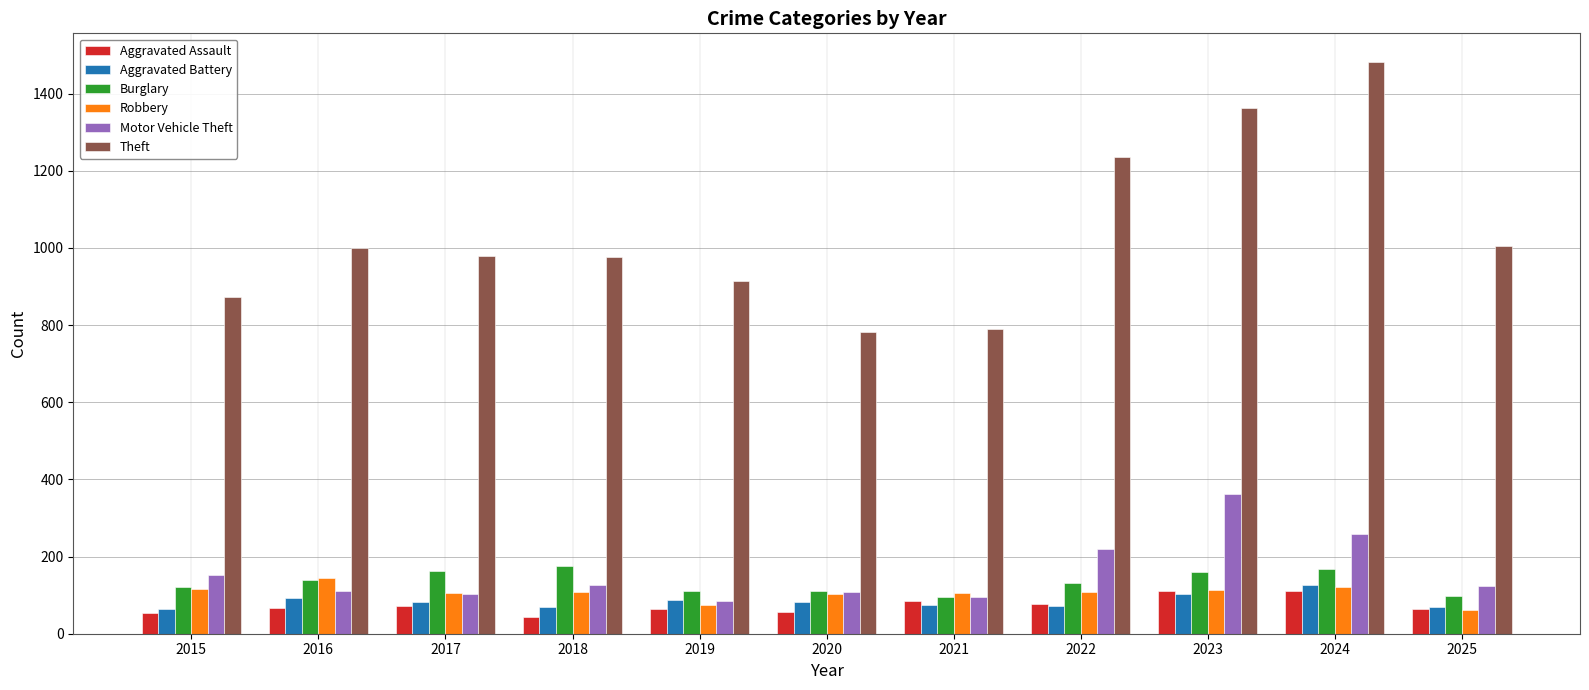

Where is Motor Vehicle Theft nearest to the value 223?

2022